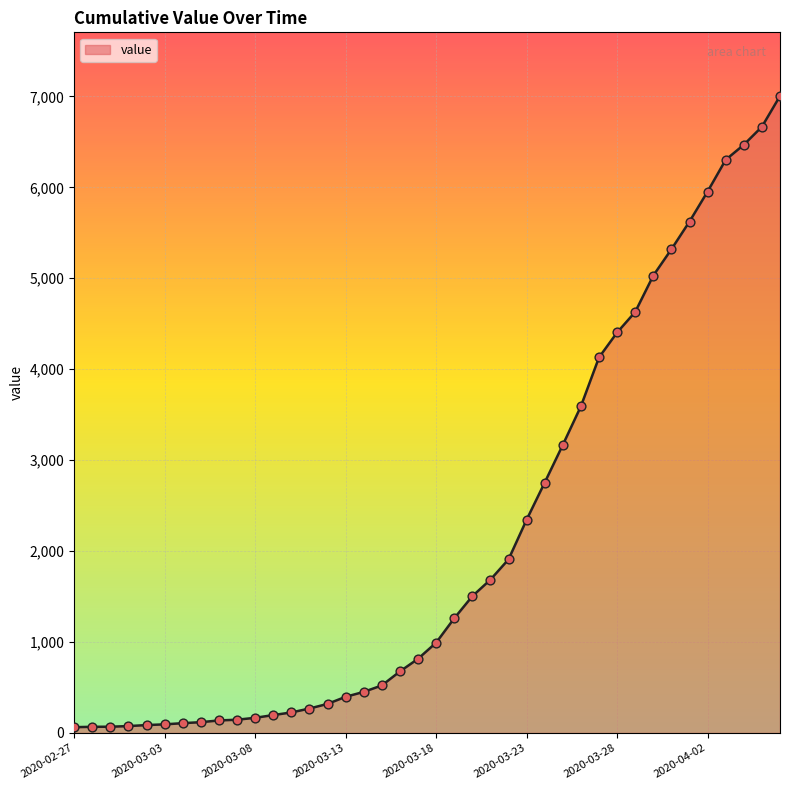

What is the difference between the maximum and minimum values?

6940